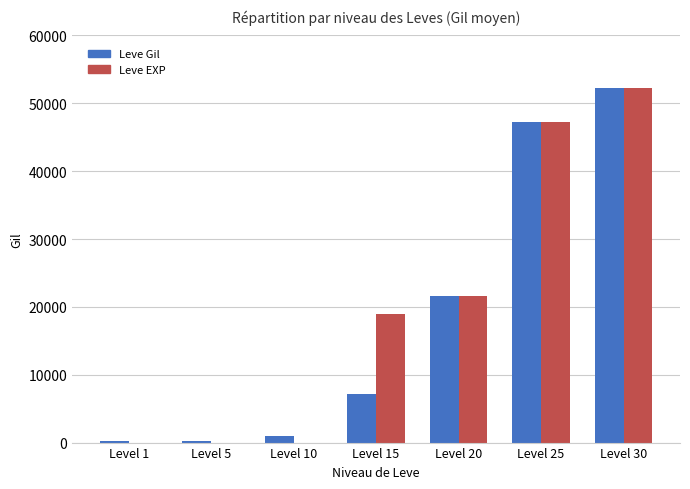

What is the difference between the Leve EXP values at Level 20 and Level 15?

2690